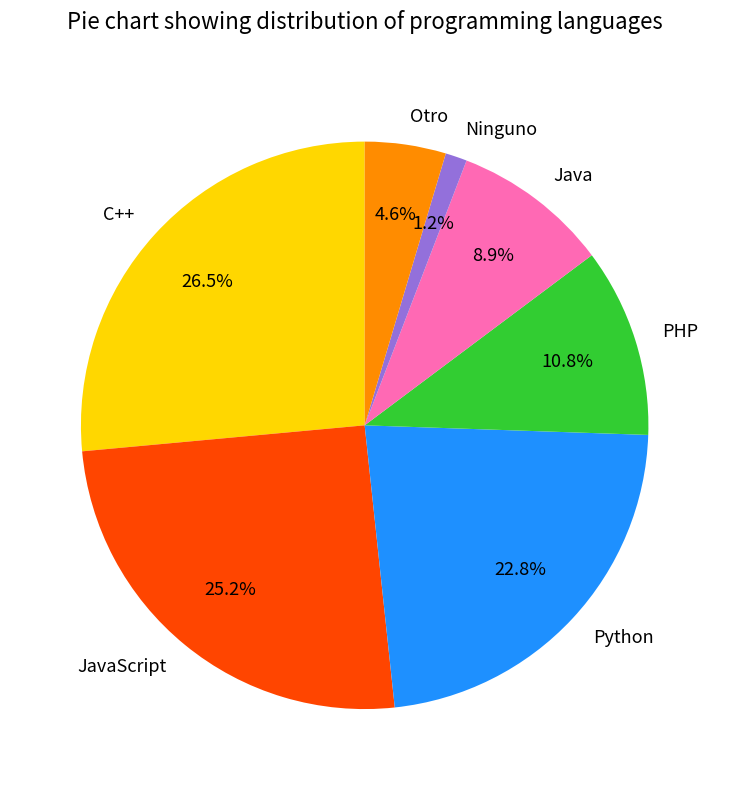

To the nearest percent, what percentage of the pie is Java?

9%